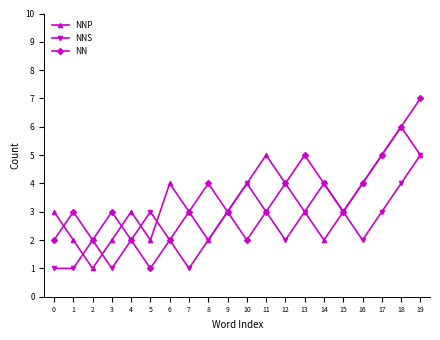

The NNP series shows 5 at 11. True or false?

True